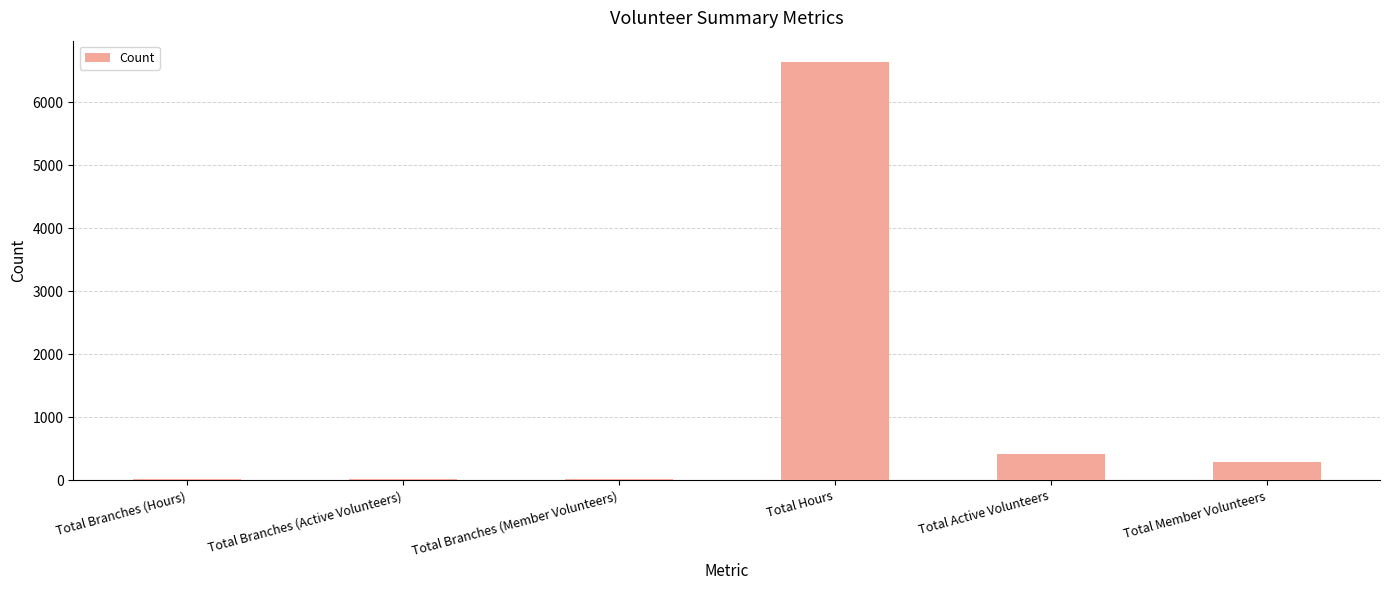

Between Total Branches (Active Volunteers) and Total Hours, which is larger?

Total Hours